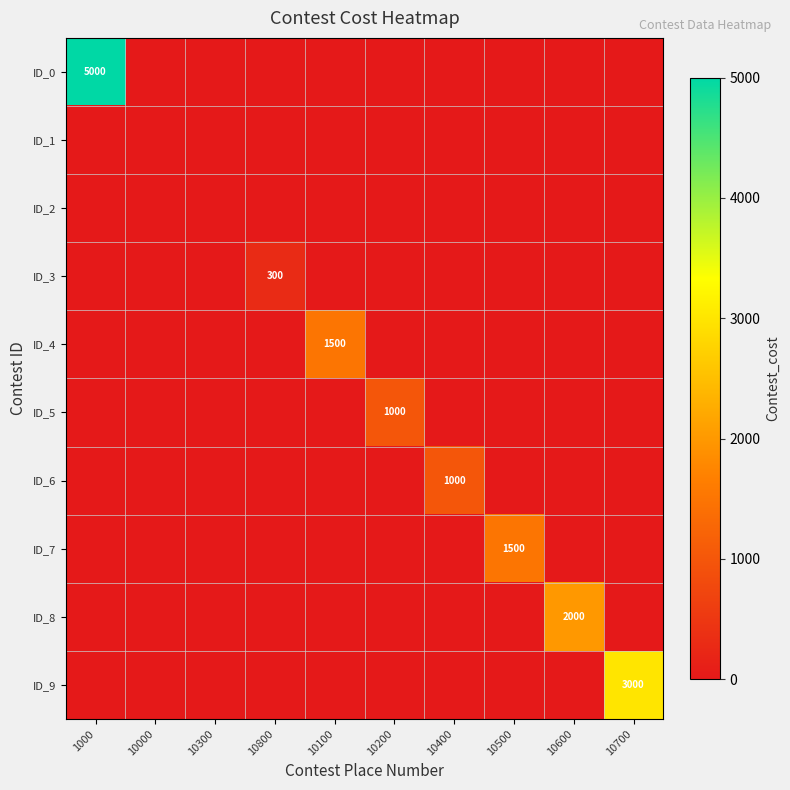

The ID_3 series shows 507 at 10800. True or false?

False